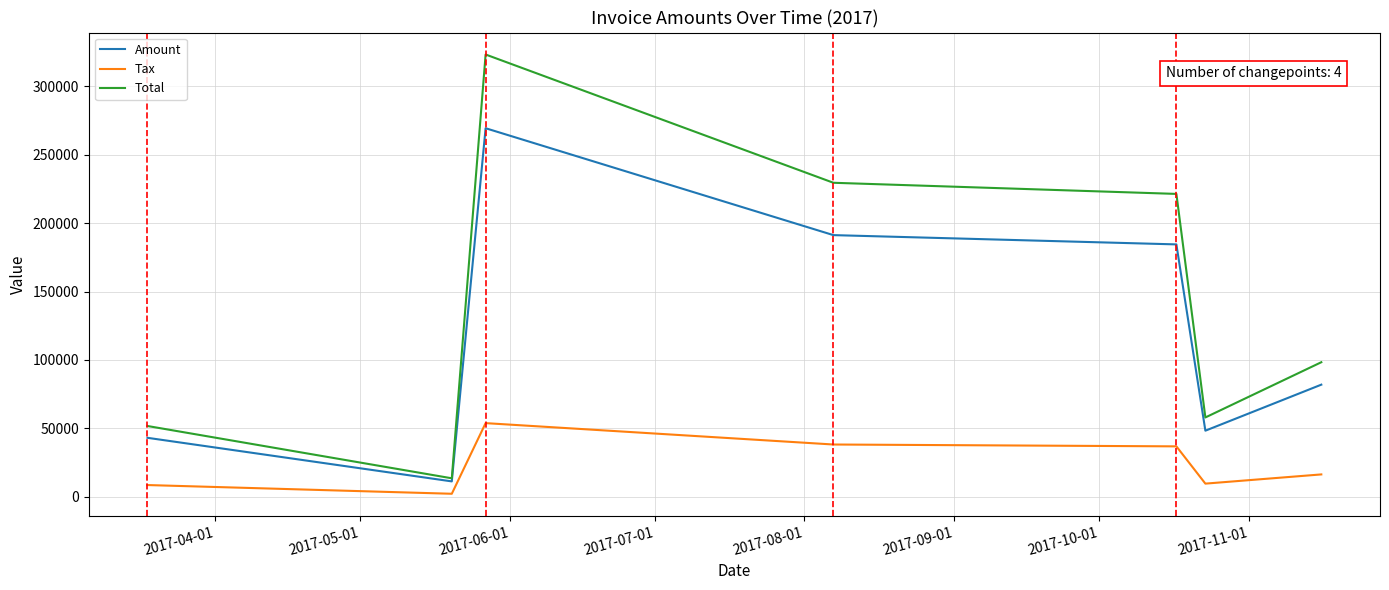

What is the difference between the maximum and minimum values in the Tax series?

51608.6